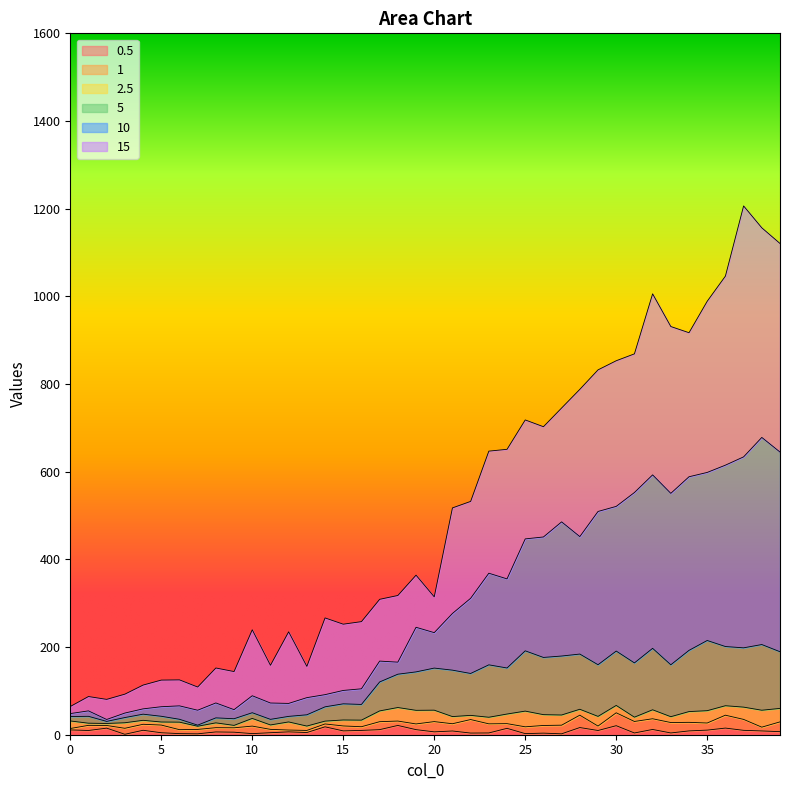

What are all the series names shown in the legend?

0.5, 1, 2.5, 5, 10, 15